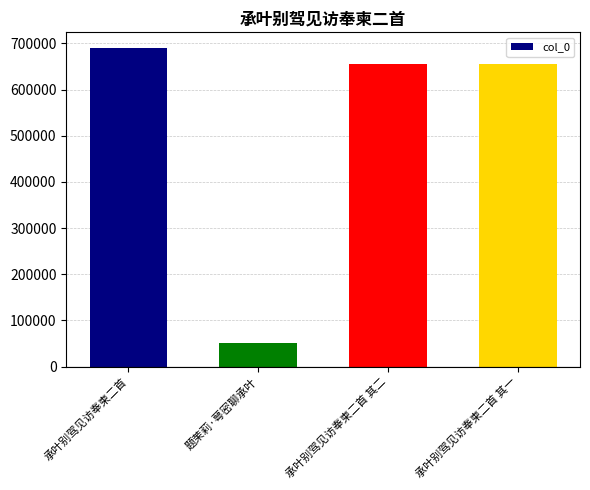

What is the minimum value shown in the chart?

50897